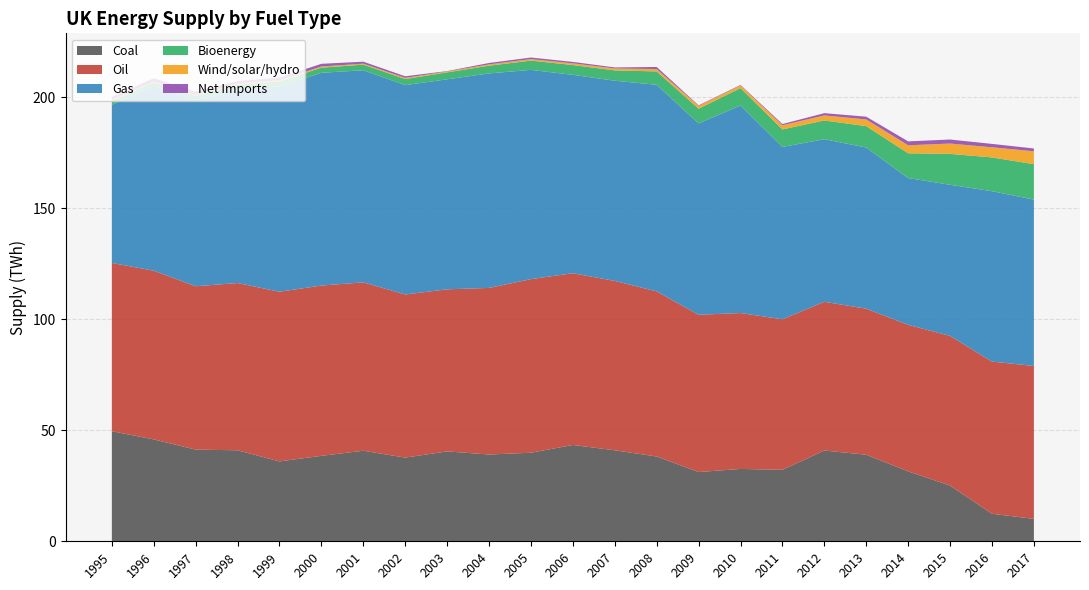

Reading left to right, extract all data points from this chart.

Coal: 49.6	45.9	41.3	41.0	36.0	38.5	40.8	37.7	40.5	39.1	39.9	43.4	41.0	38.2	31.2	32.6	32.2	40.9	39.0	31.5	25.1	12.4	10.1
Oil: 75.8	76.0	73.6	75.4	76.4	76.7	75.9	73.5	73.0	75.1	78.2	77.4	76.3	74.4	70.9	70.2	67.8	67.0	65.8	66.0	67.4	68.6	68.9
Gas: 71.3	83.2	83.9	87.3	92.5	95.9	95.6	94.3	94.6	96.6	94.3	89.4	90.2	93.1	86.2	93.5	77.6	73.3	72.6	66.1	68.1	76.8	75.0
Bioenergy: 1.7	1.8	1.9	2.1	2.2	2.3	2.5	2.8	3.1	3.5	4.2	4.4	4.7	6.0	6.7	7.8	7.9	8.4	9.6	11.2	13.9	15.2	16.0
Wind/solar/hydro: 0.4	0.3	0.4	0.5	0.5	0.5	0.4	0.5	0.4	0.6	0.7	0.8	0.9	1.1	1.2	1.2	1.9	2.3	3.0	3.6	4.7	4.6	5.8
Net Imports: 1.4	1.4	1.4	1.1	1.2	1.2	0.9	0.7	0.2	0.6	0.7	0.6	0.4	0.9	0.2	0.2	0.5	1.0	1.2	1.8	1.8	1.5	1.3